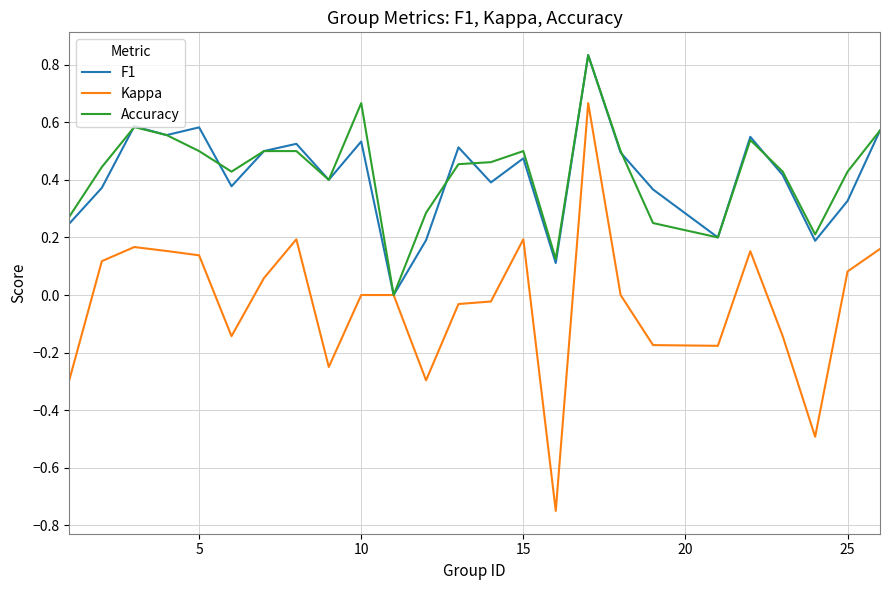

Which series has the widest spread of values?

Kappa